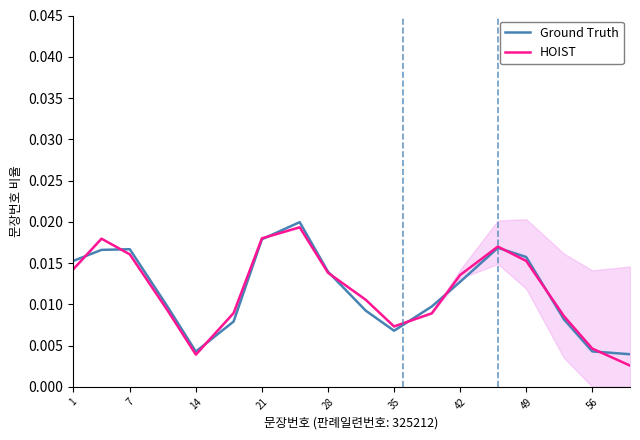

Rank the series at 28 from highest to lowest value.

Ground Truth, HOIST